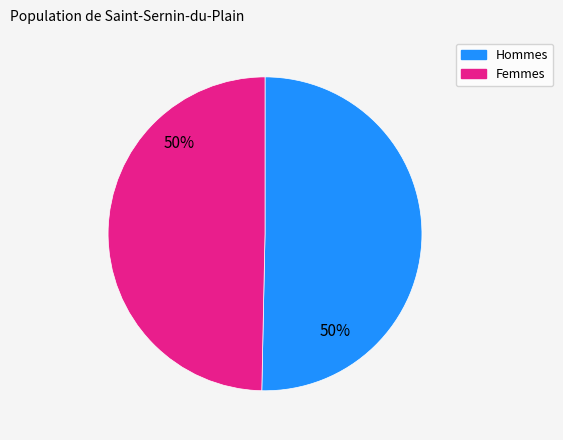

To the nearest percent, what is the average slice percentage?

50%